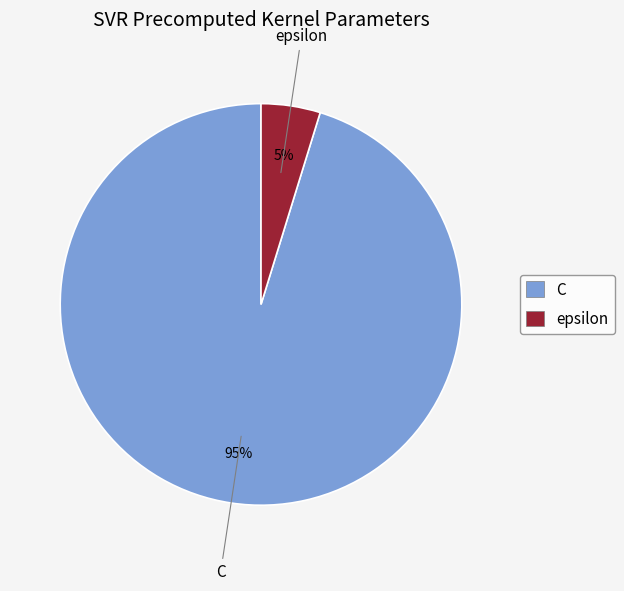

Between epsilon and C, which is larger?

C